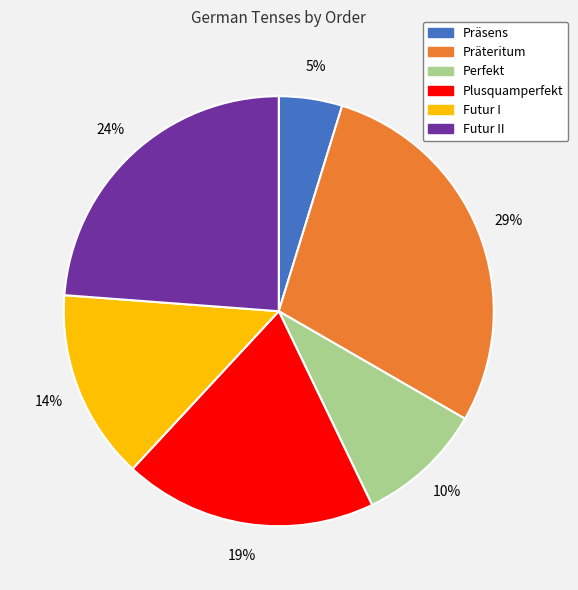

What is the smallest slice in the pie chart?

Präsens